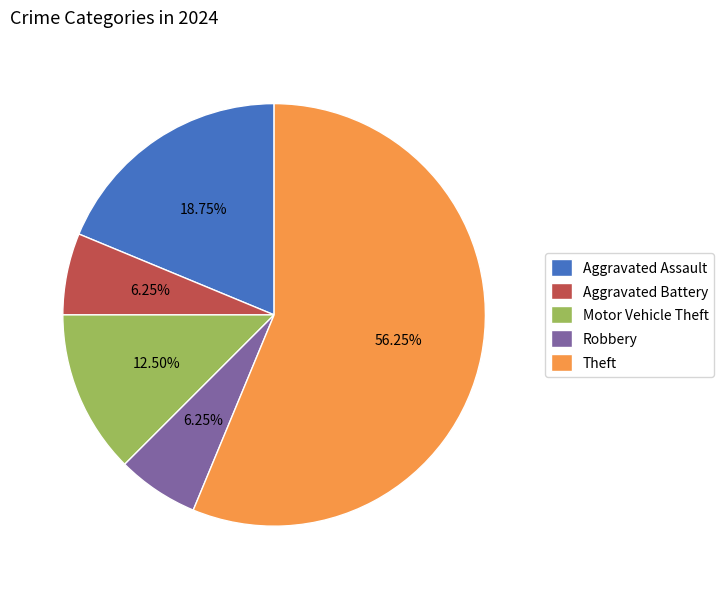

Which slice represents more than half of the pie?

Theft